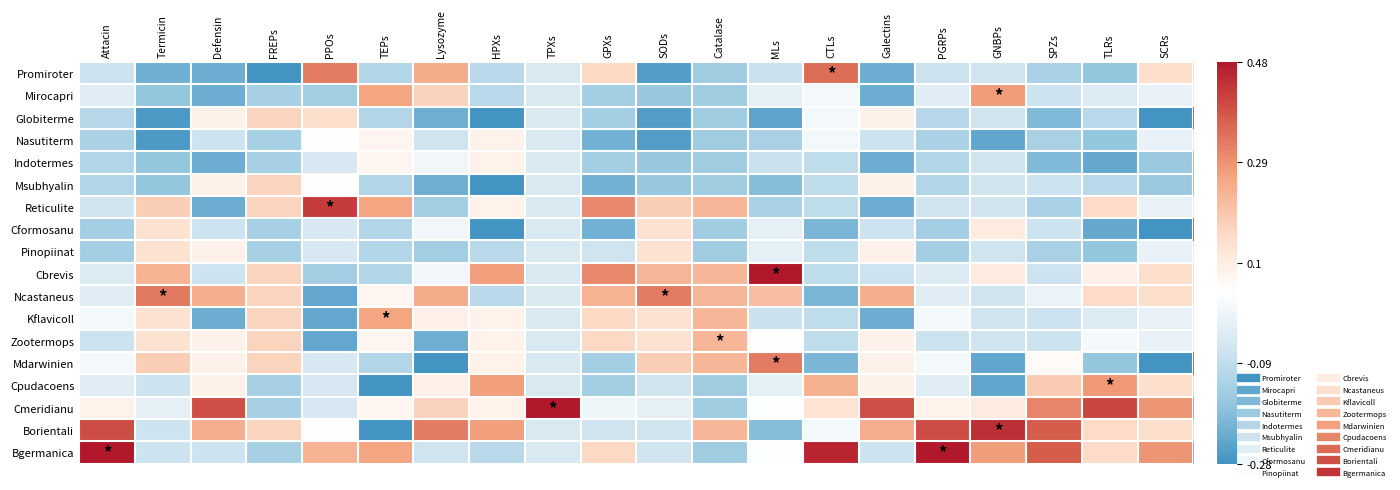

How many data points does each series have?

20